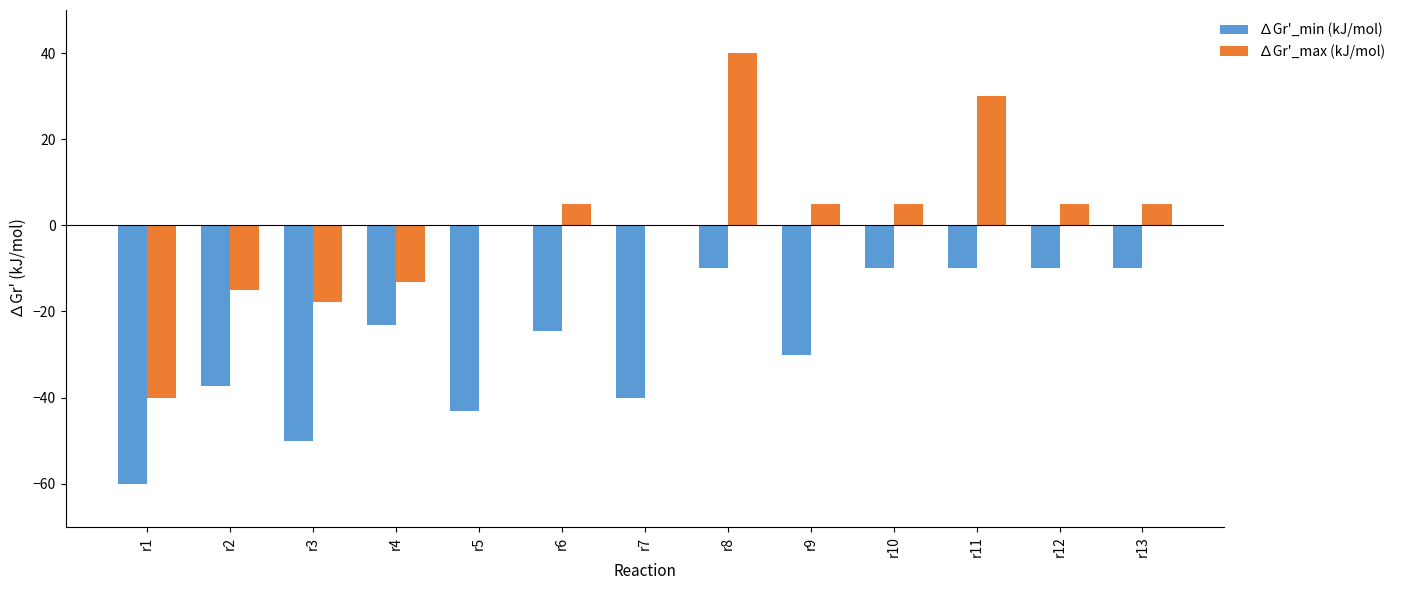

At which category is the sum across all series the highest?

r8